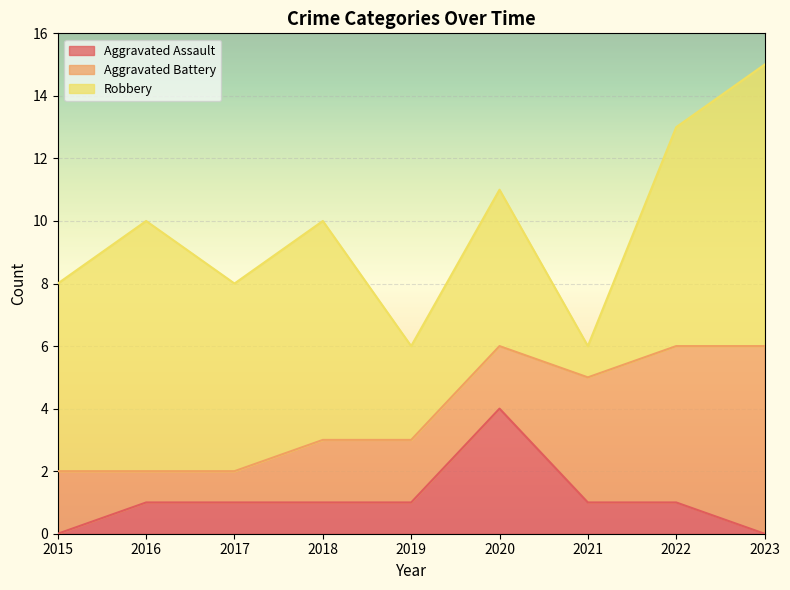

What is the value of the Aggravated Assault point at the 7th from the left?

1